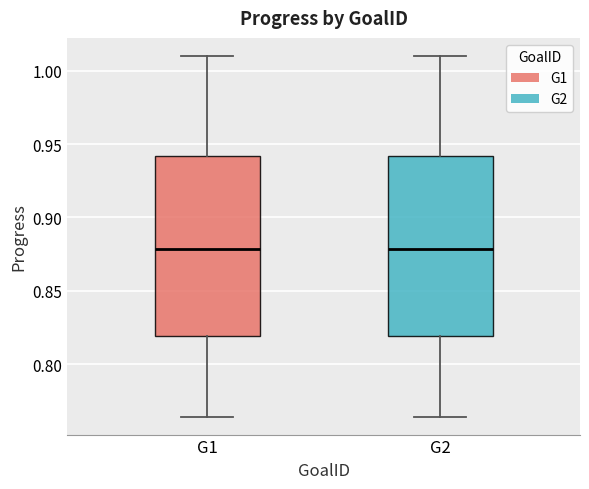

Reading left to right, transcribe this box plot: for each box, give where its median line is, the range the box spans, and where its two whiskers end, as read against the y-axis. The values are not printed on the chart, so give them approximately, as read against the axis.

G1: median 0.880, box 0.820 to 0.940, whiskers 0.765 to 1.010
G2: median 0.880, box 0.820 to 0.940, whiskers 0.765 to 1.010